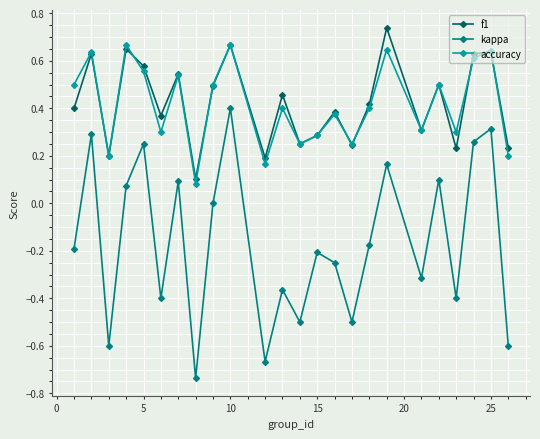

What is the sum of all kappa values?

-4.0